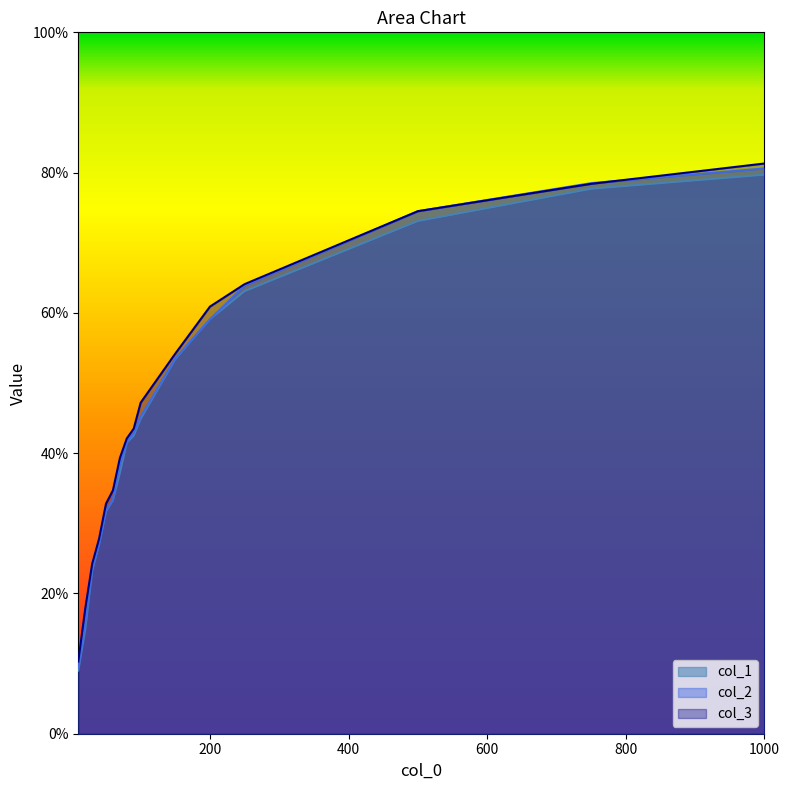

What is the value of the col_2 point at the 3rd from the left?

0.2